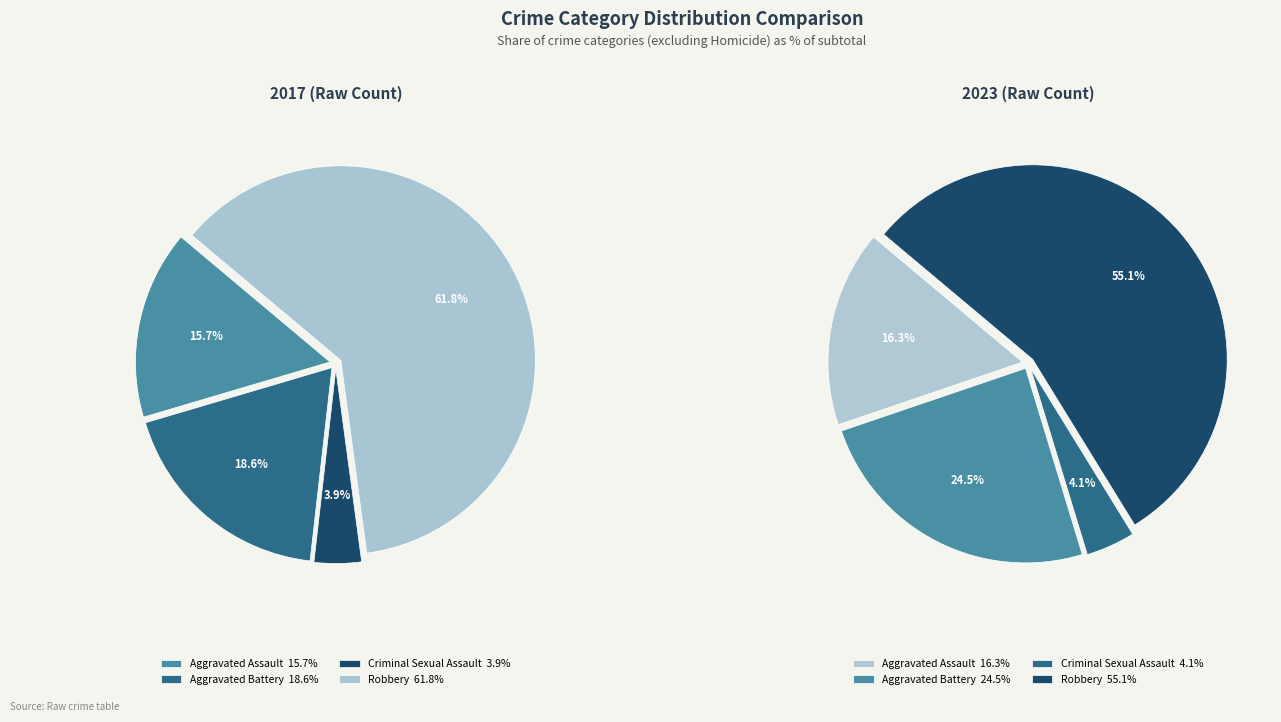

What is the change in value from Aggravated Assault to Aggravated Battery?

+3